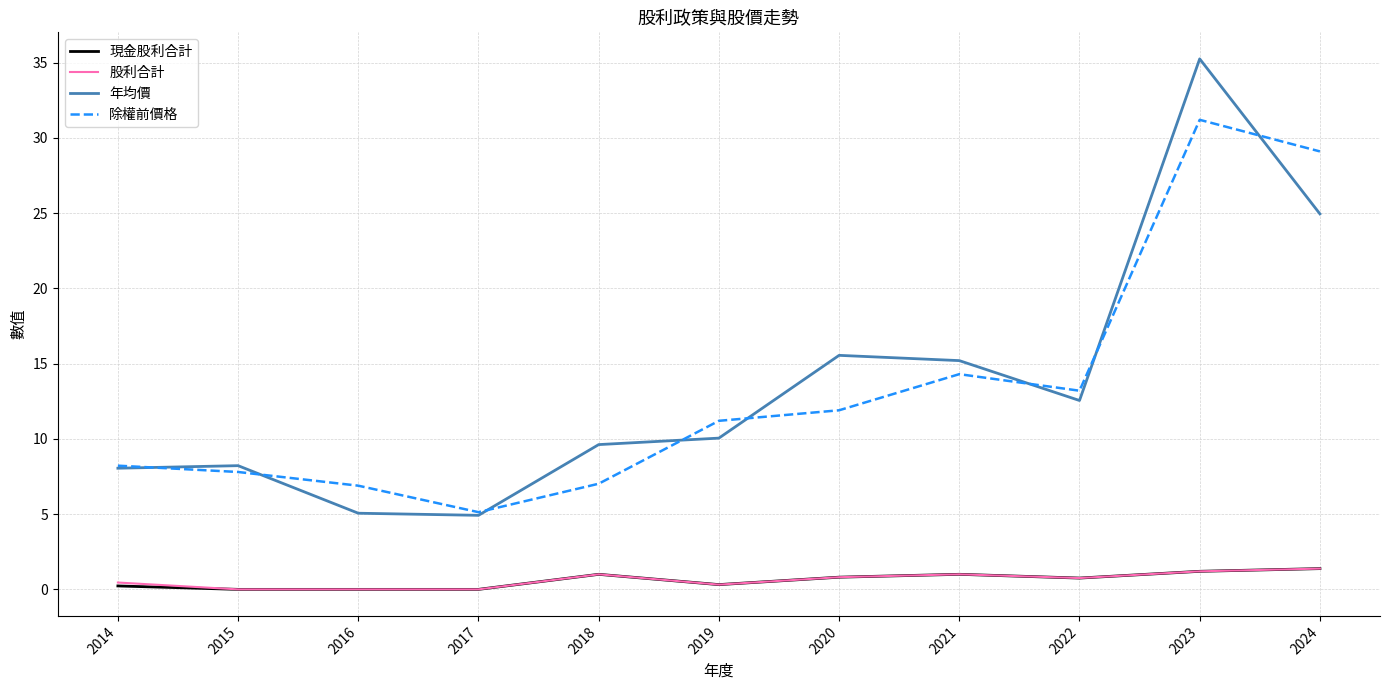

What is the lowest value of the 除權前價格 series?

5.1